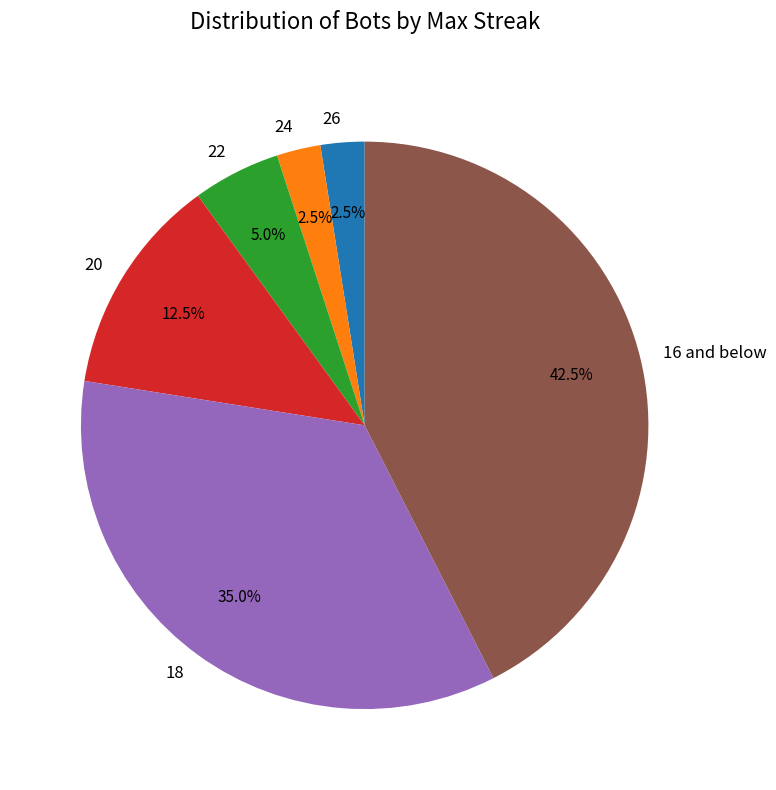

What is the ratio of the value at 18 to the value at 20?

2.8